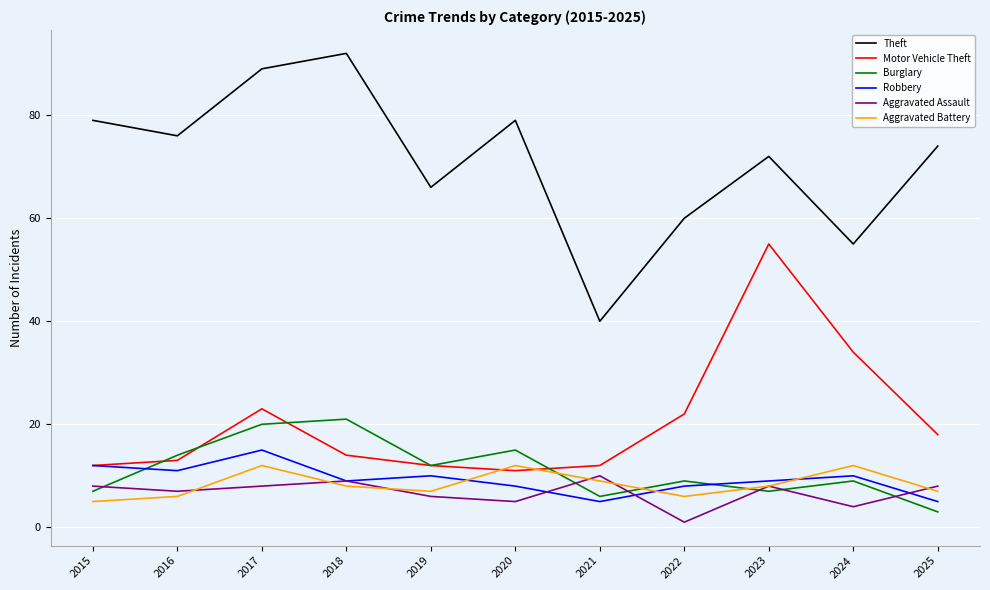

The Burglary series shows 9 at 2022. True or false?

True